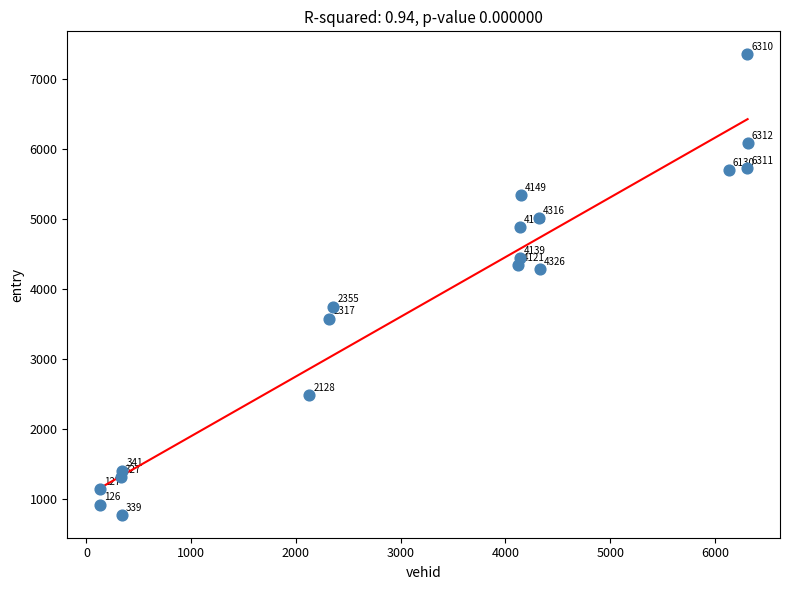

What Y value in the scatter plot is closest to 4065?

4291.1